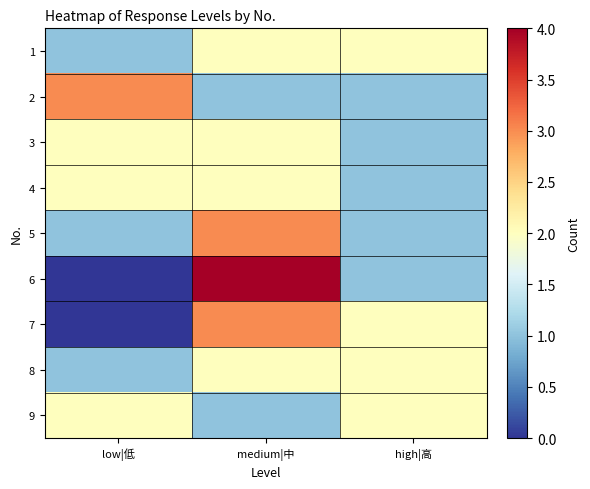

Reading left to right, list all the values displayed in this chart.

1: low|低=1	medium|中=2	high|高=2
2: low|低=3	medium|中=1	high|高=1
3: low|低=2	medium|中=2	high|高=1
4: low|低=2	medium|中=2	high|高=1
5: low|低=1	medium|中=3	high|高=1
6: low|低=0	medium|中=4	high|高=1
7: low|低=0	medium|中=3	high|高=2
8: low|低=1	medium|中=2	high|高=2
9: low|低=2	medium|中=1	high|高=2